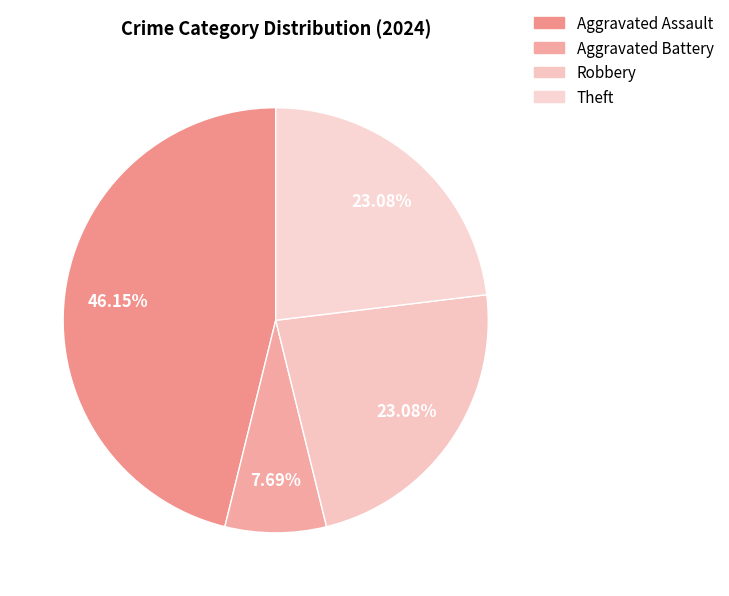

Count the number of slices in the pie.

4